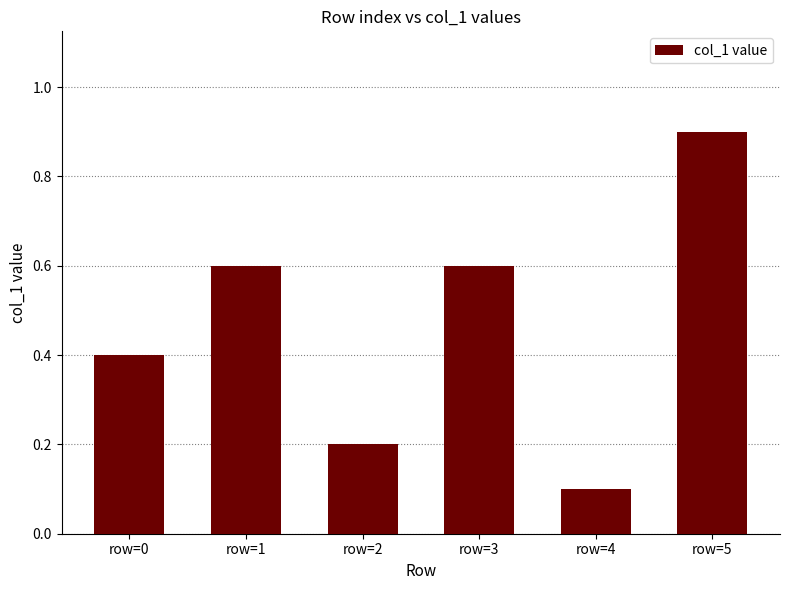

Which has a higher value, row=2 or row=5?

row=5